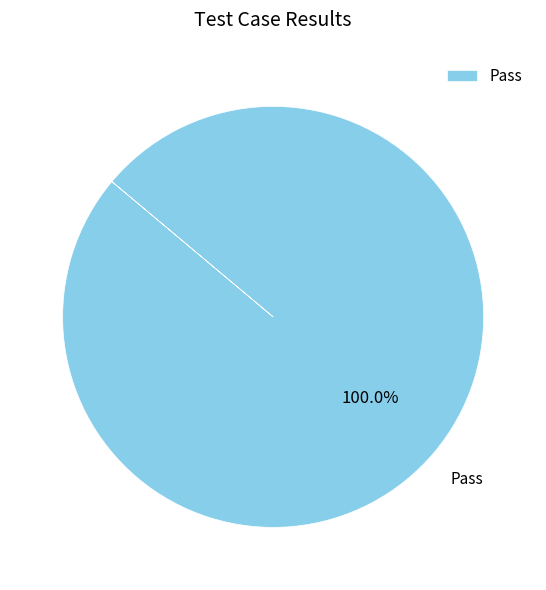

Is there a majority slice in this chart?

Yes